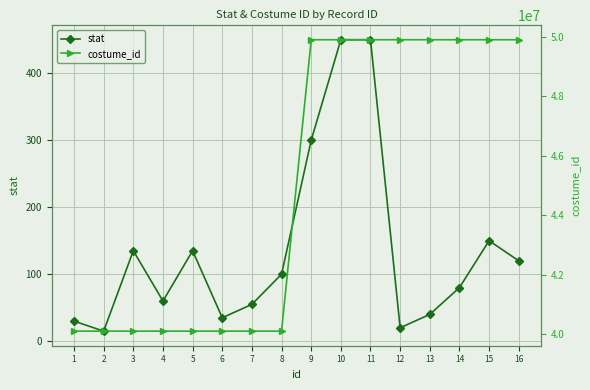

Which series has the largest total across all categories?

costume_id